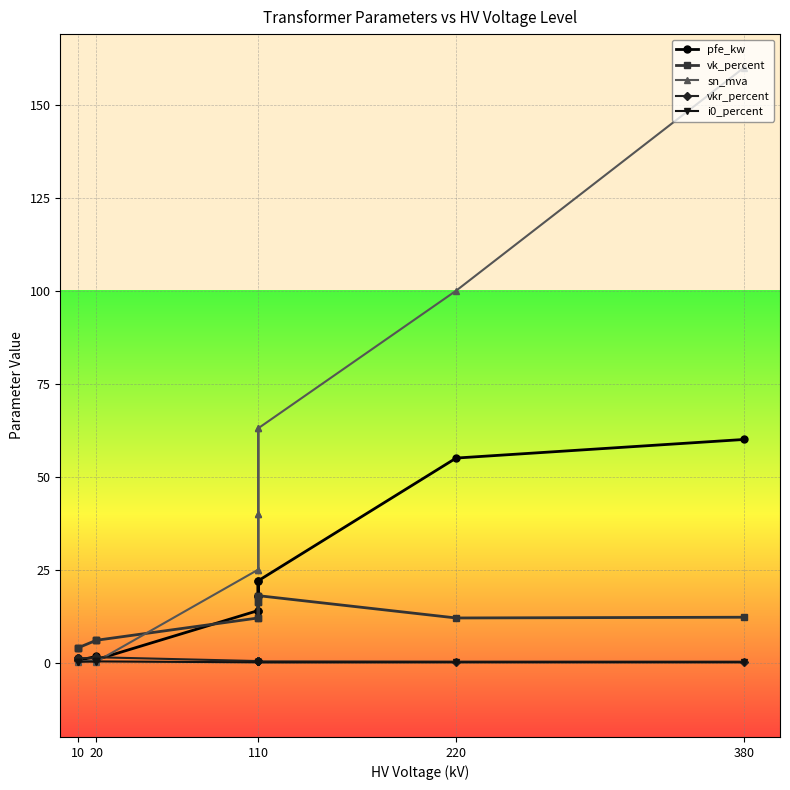

Does the chart display data point markers on the line(s)?

Yes